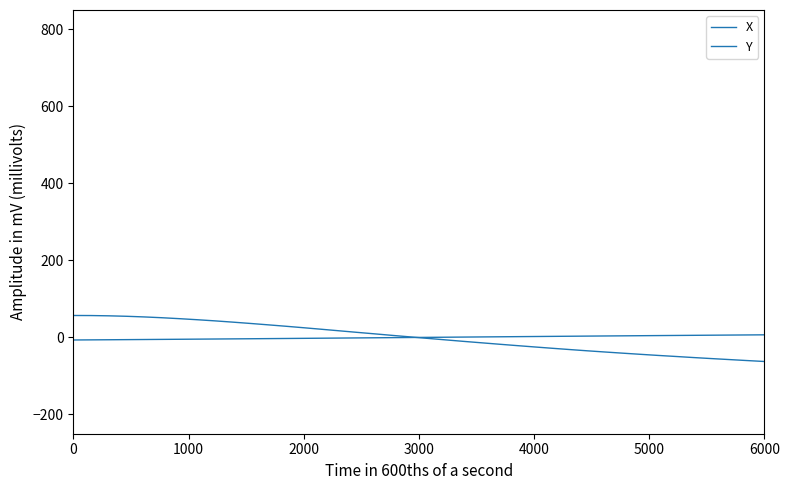

Is this an area chart (filled region under the line)?

No